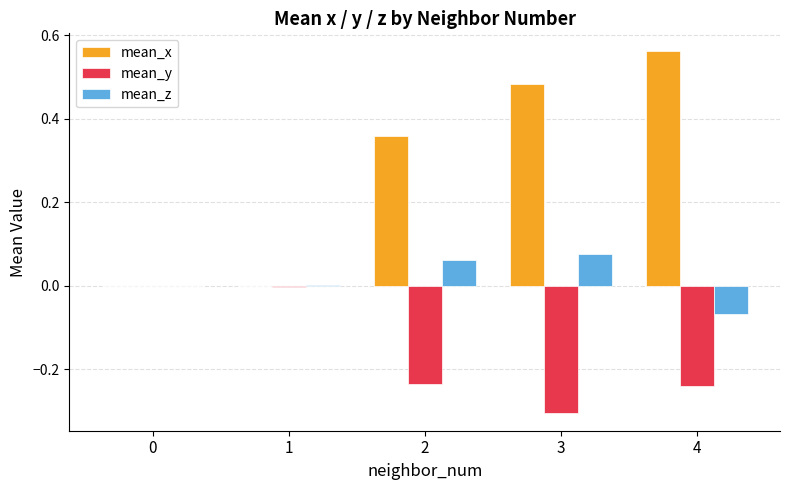

How many series are shown in this chart?

3